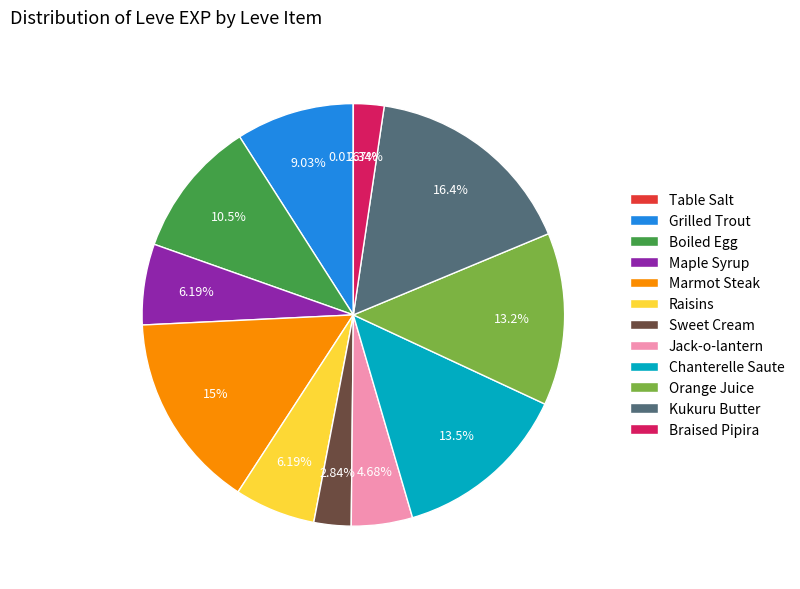

Which category has the biggest portion of the pie?

Kukuru Butter